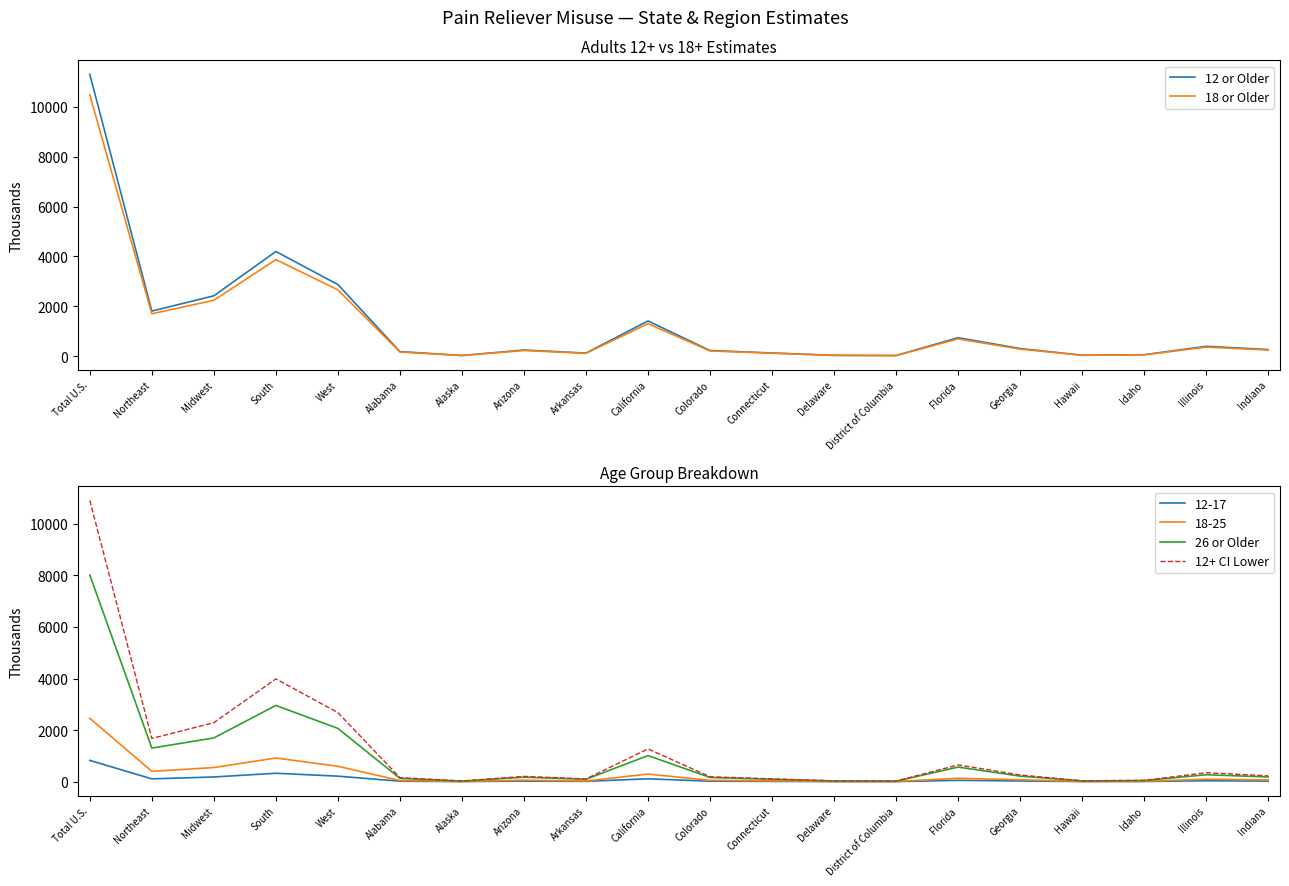

Reading left to right, what are all the values shown in this chart?

12 or Older: 11297	1808	2421	4198	2871	184	28	247	125	1413	227	129	34	26	741	308	39	59	396	266
18 or Older: 10473	1700	2241	3873	2659	168	26	228	115	1304	210	120	32	24	693	284	36	54	363	247
26 or Older: 8016	1301	1695	2956	2064	127	20	173	91	1011	161	91	26	18	564	213	28	41	267	181
12+ CI Lower: 10910	1674	2288	3986	2677	155	24	203	104	1268	189	107	28	21	648	258	31	49	345	224